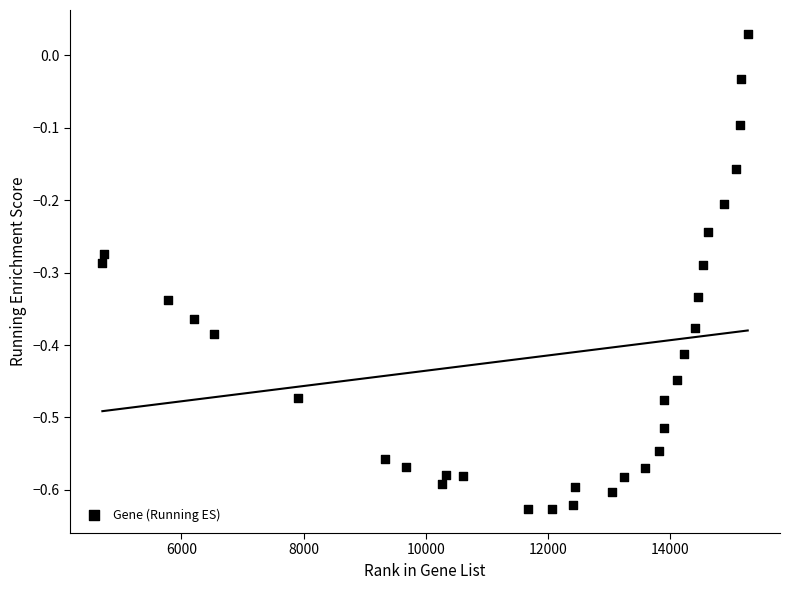

What is the range of X values (max minus min)?

10568.0